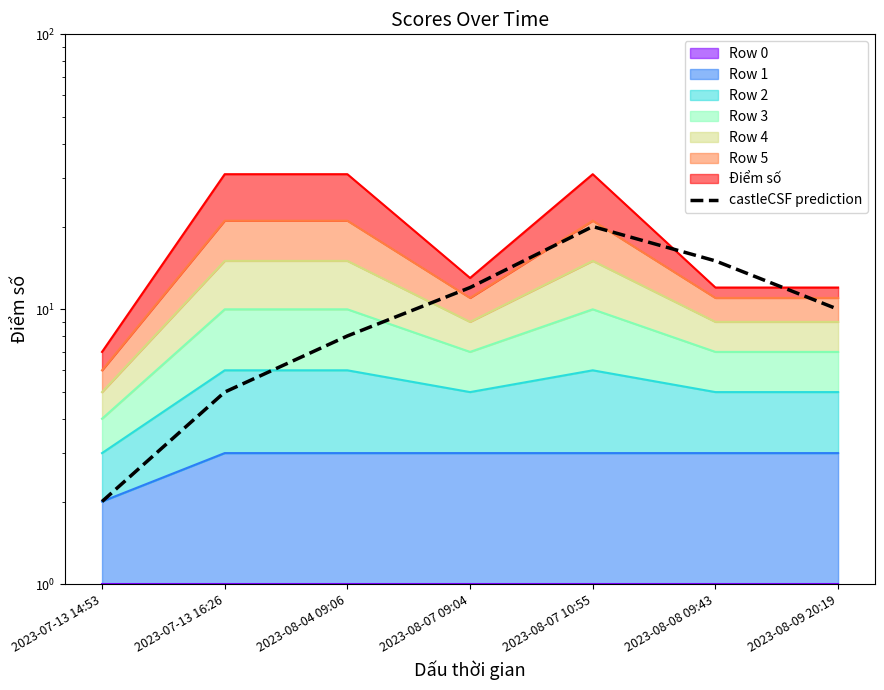

What is the minimum value shown in the chart?

2